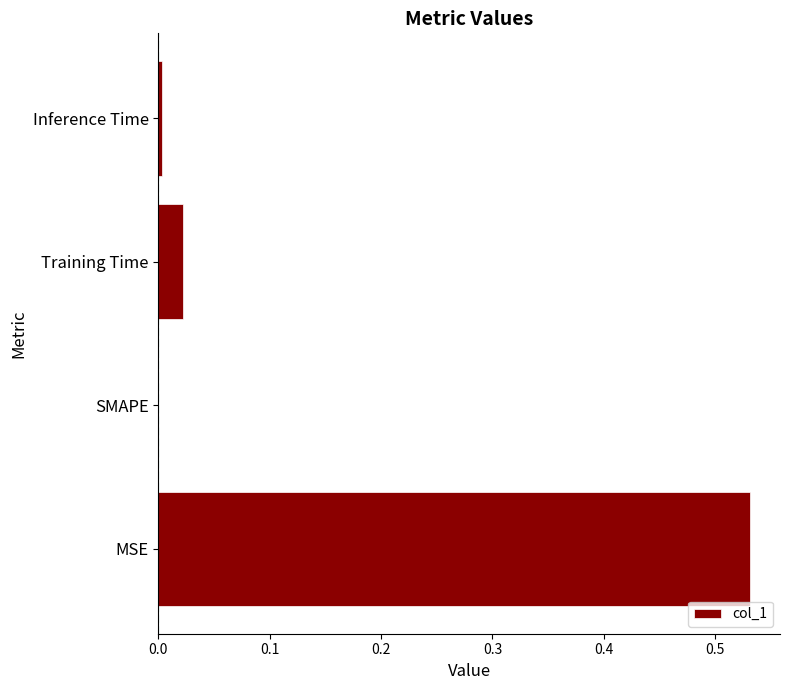

True or false: the data shows 0.0 at Inference Time.

True